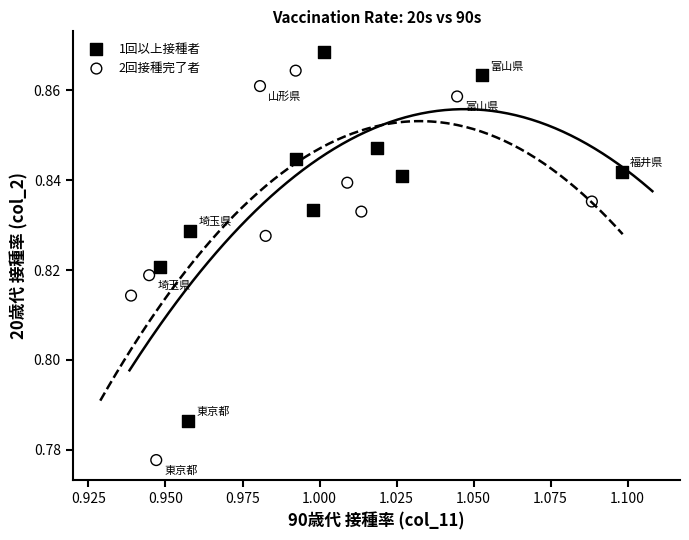

What are all the series names shown in the legend?

1回以上接種者, 2回接種完了者